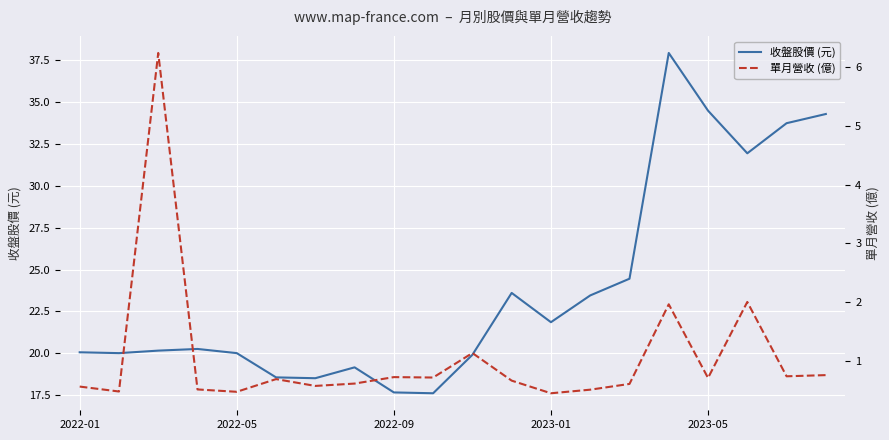

Rank the series by their maximum value, from highest to lowest.

收盤股價 (元), 單月營收 (億)